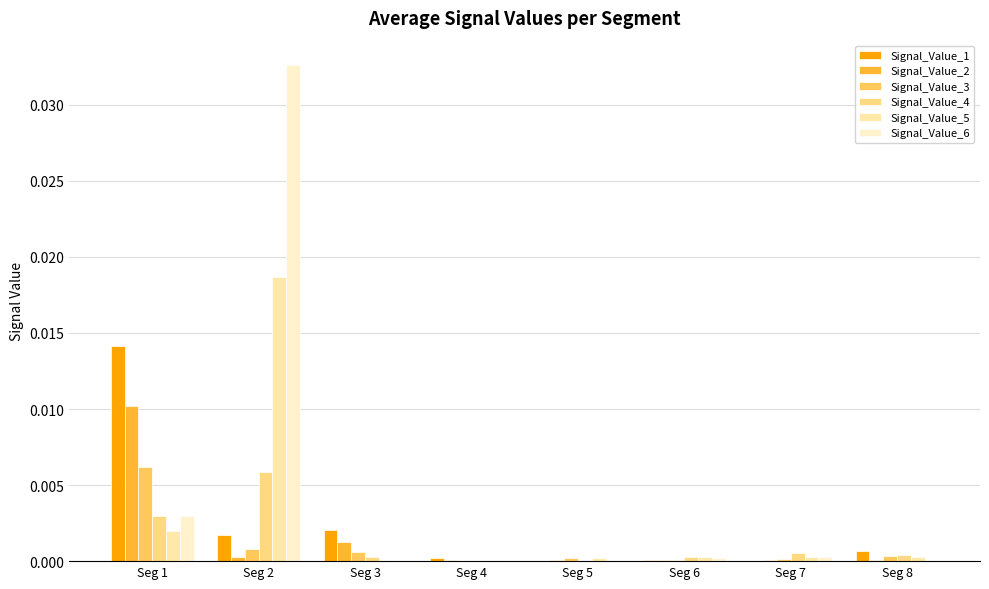

At how many categories does at least one series exceed 0?

8